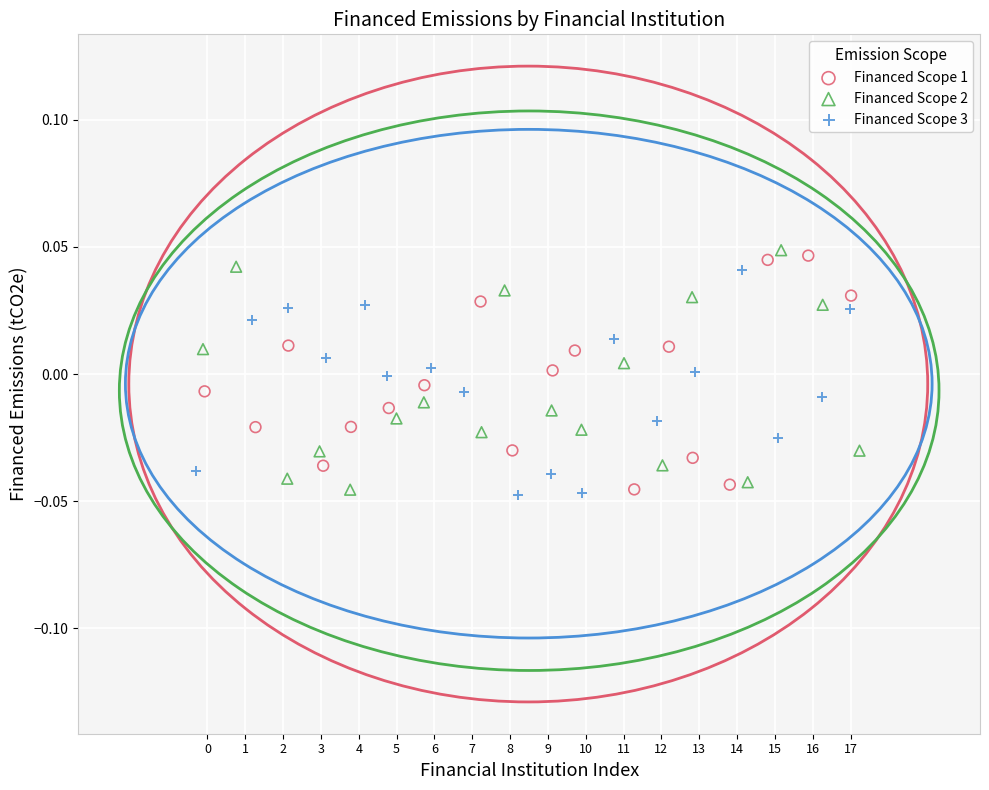

What are all the series names shown in the legend?

Financed Scope 1, Financed Scope 2, Financed Scope 3